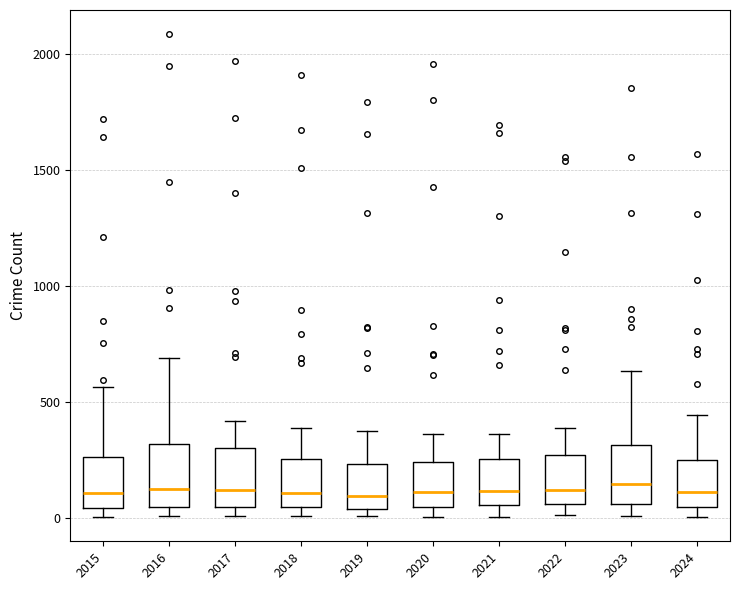

Where does the median line of the box at x = 2021 sit on the y-axis? The values are not printed on the chart, so give them approximately, as read against the axis.

100